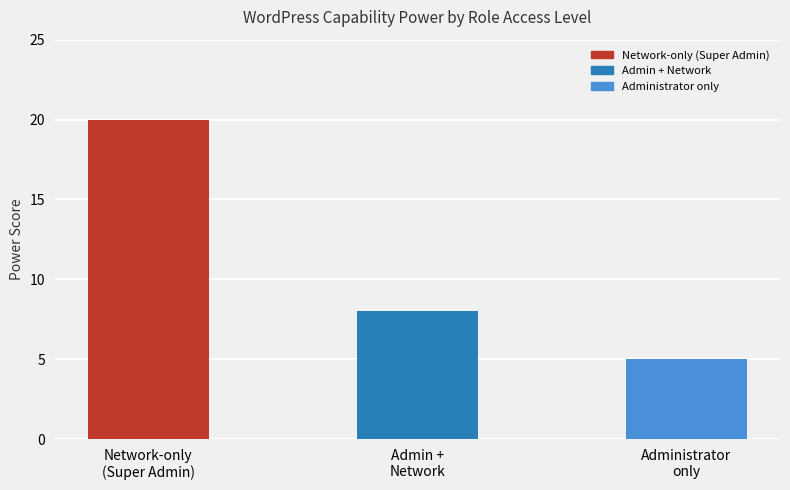

What is the change in value from Network-only
(Super Admin) to Admin +
Network?

-12